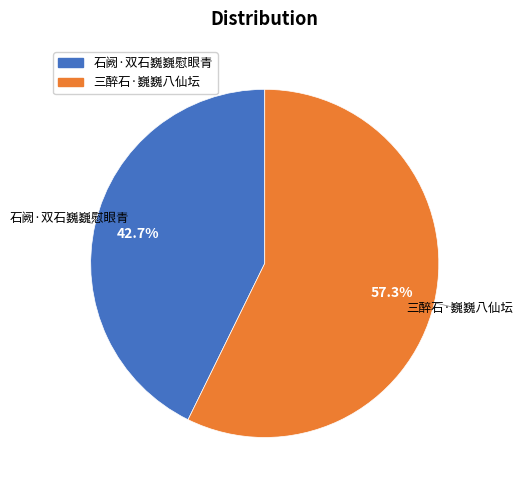

Does 三醉石·巍巍八仙坛 account for over 50% of the chart?

Yes